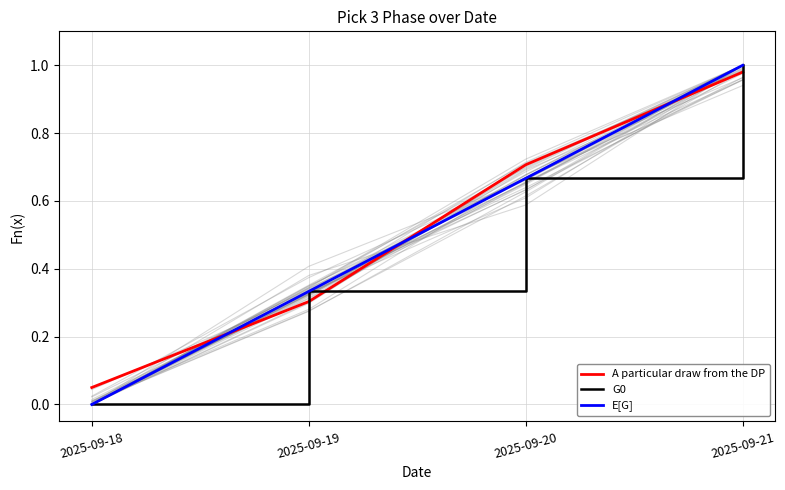

What is the value of the E[G] point at the 4th from the left?

1.0